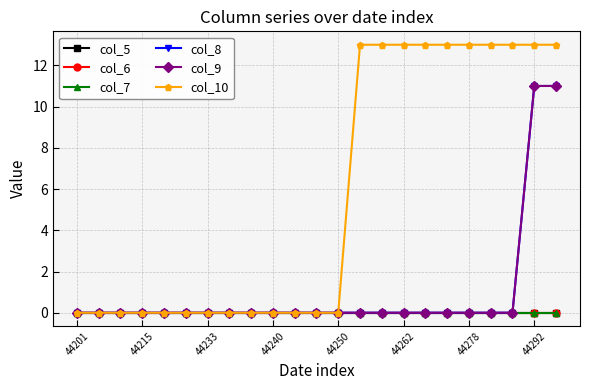

Does the chart have visible grid lines?

Yes